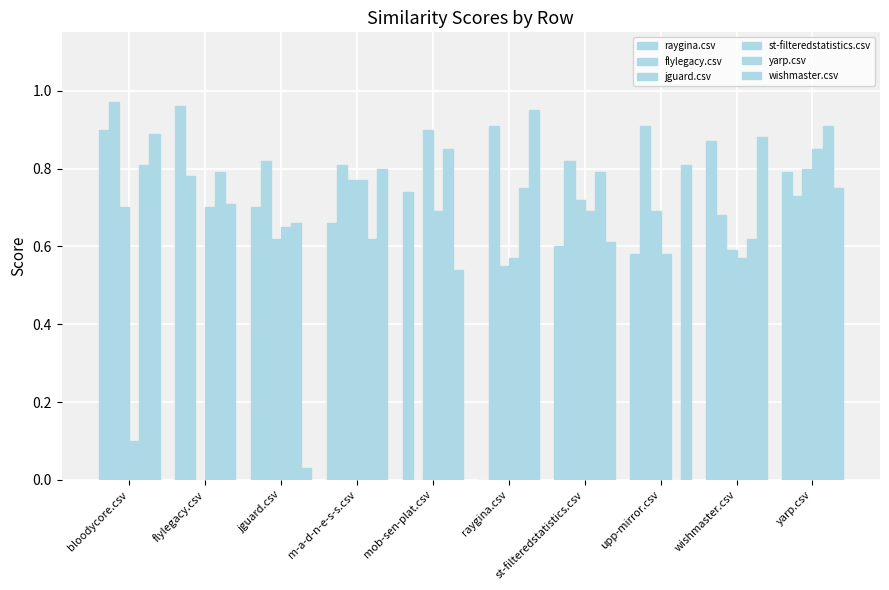

Rank the series at yarp.csv from lowest to highest value.

flylegacy.csv, wishmaster.csv, raygina.csv, jguard.csv, st-filteredstatistics.csv, yarp.csv